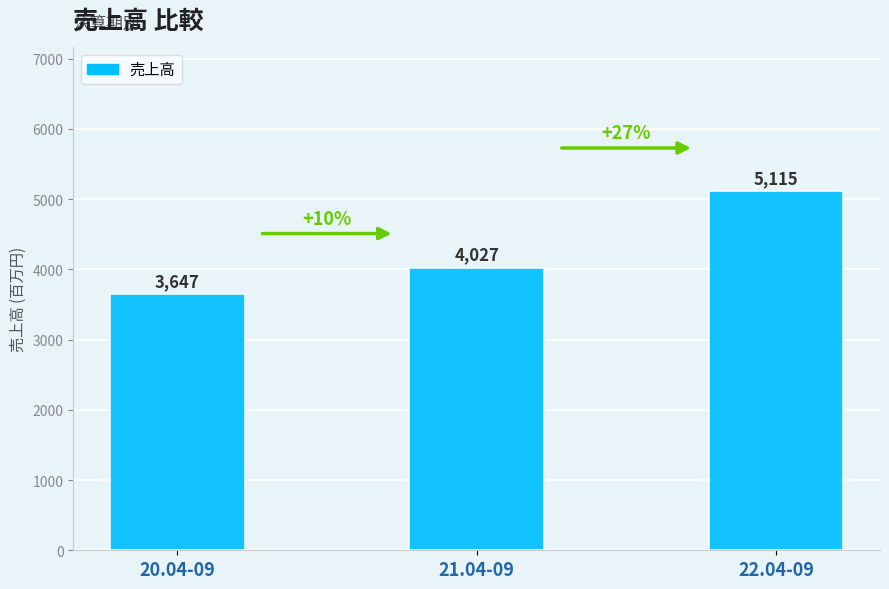

What is the sum of the values at 22.04-09 and 20.04-09?

8762